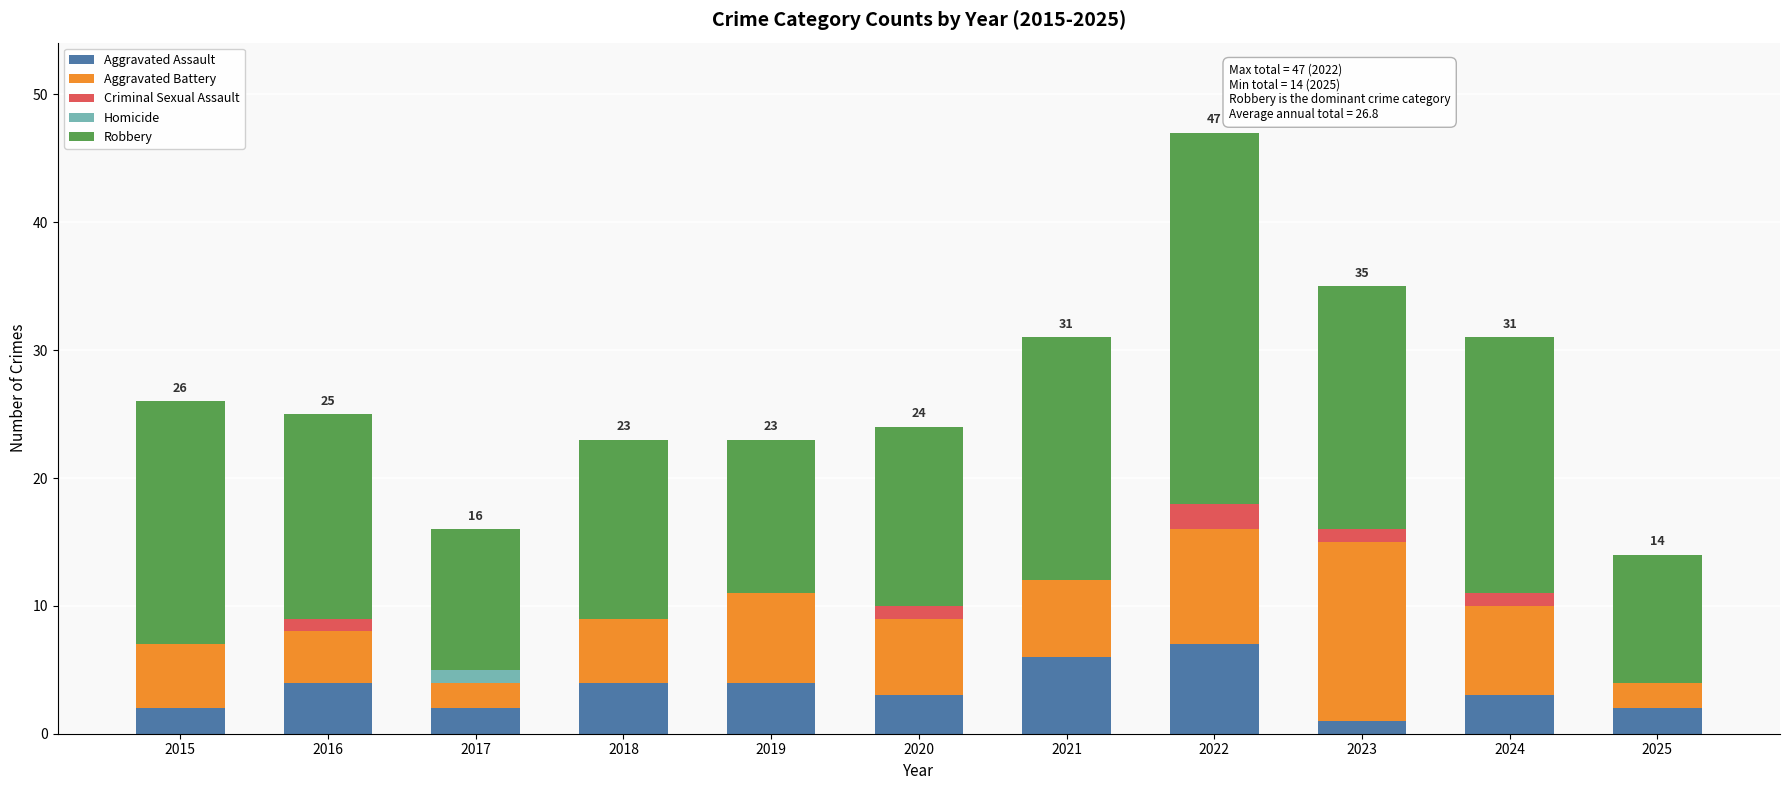

What is the highest value of the Aggravated Assault series?

7